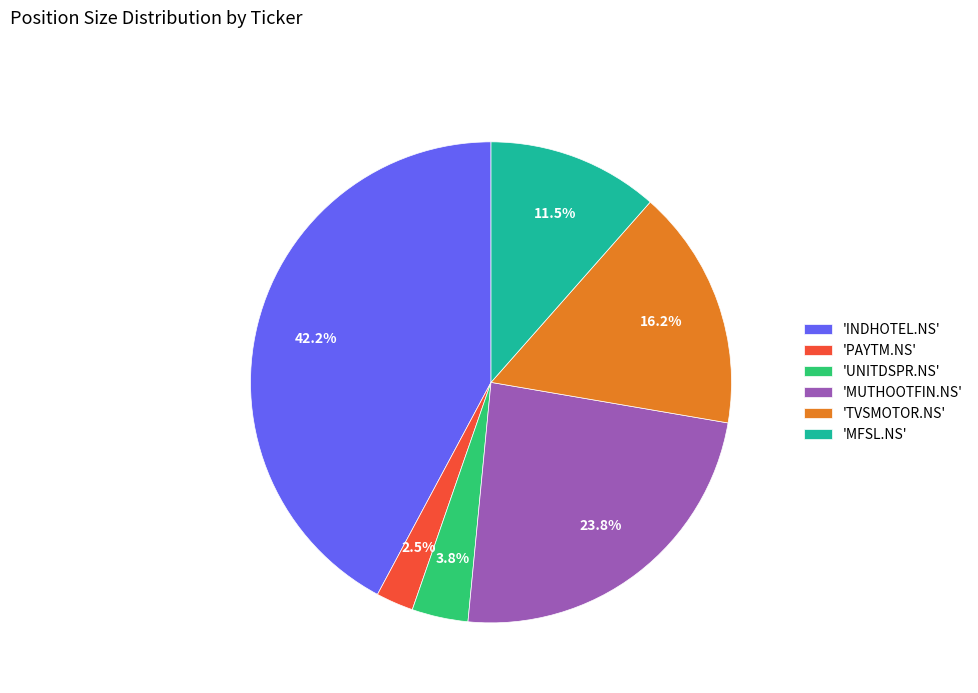

What is the smallest slice in the pie chart?

'PAYTM.NS'